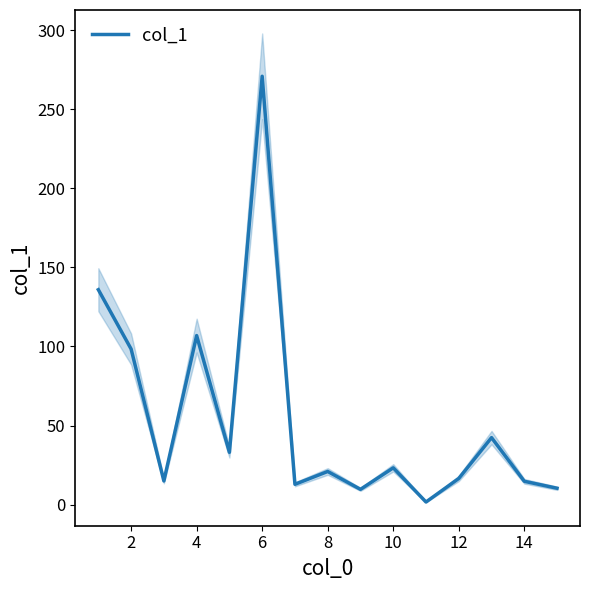

Reading left to right, extract all data points from this chart.

135.9	98.4	15.0	106.9	33.1	270.8	12.9	21.0	9.7	23.3	1.7	16.6	42.4	14.8	10.4